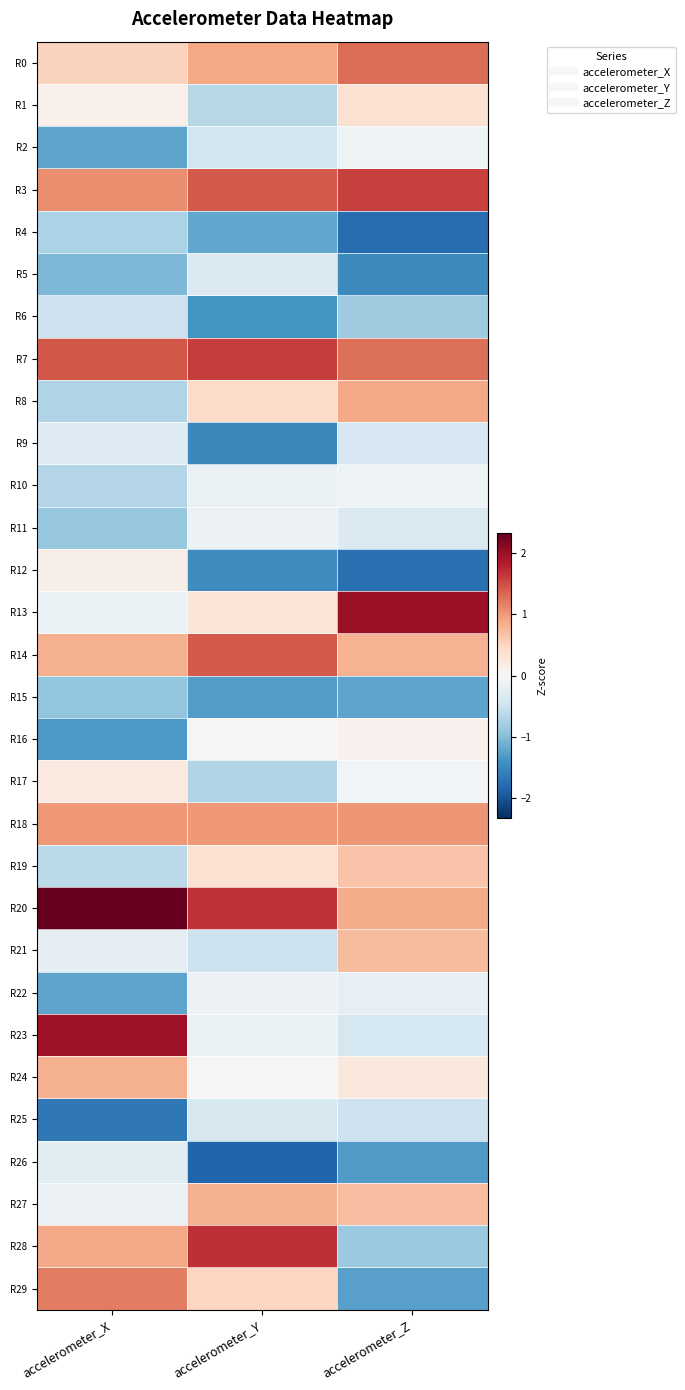

What is the minimum value shown in the chart?

-1.8